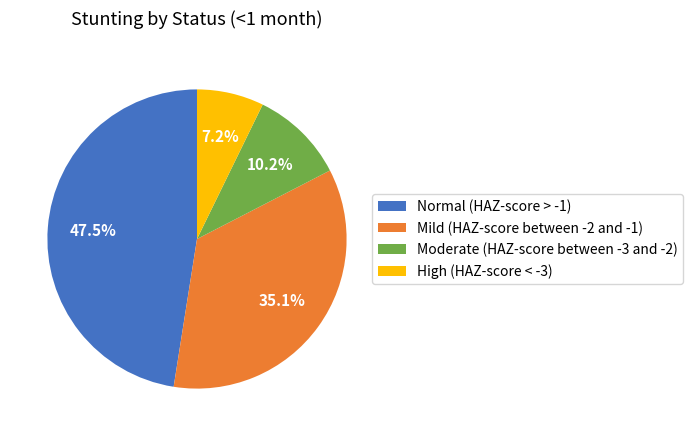

How much of the chart is everything except High (HAZ-score < -3)?

92.8%